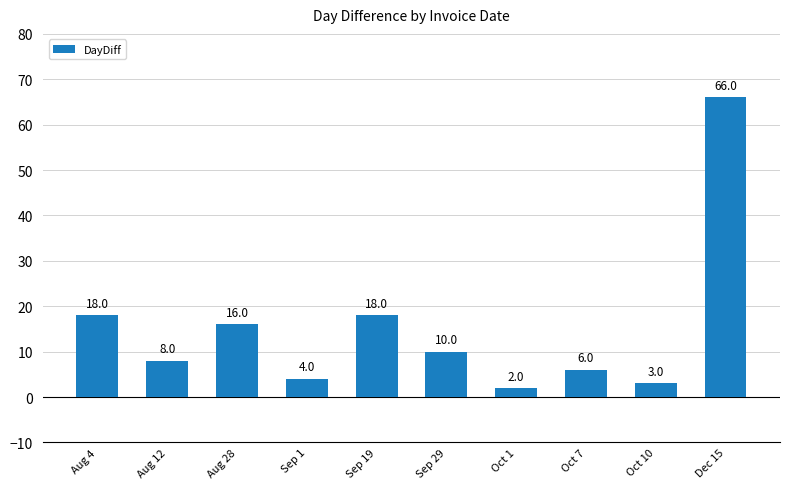

What is the maximum value shown in the chart?

66